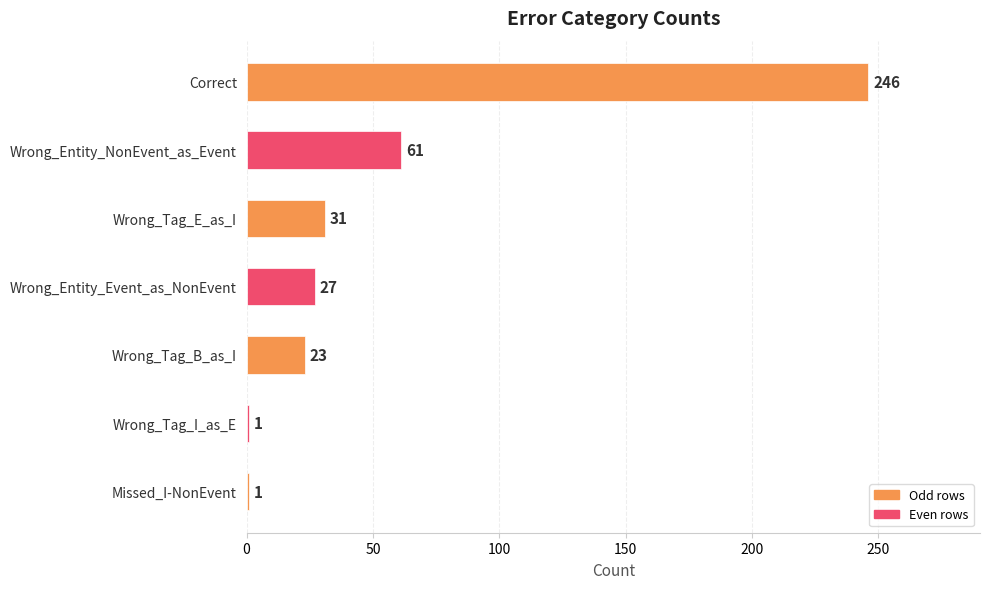

Reading bottom to top, transcribe all the data shown in this chart.

1	1	23	27	31	61	246